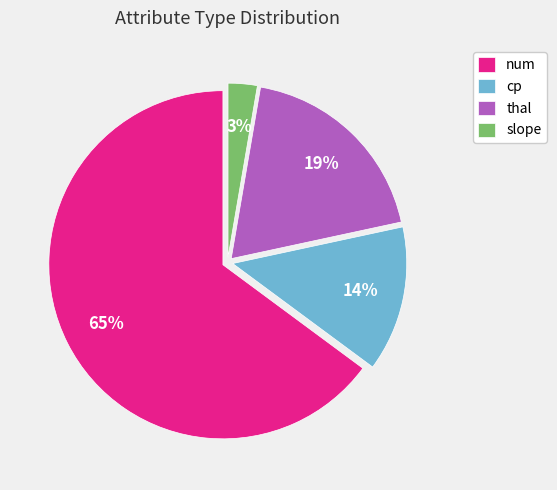

Is the sum of num and thal greater than half?

Yes